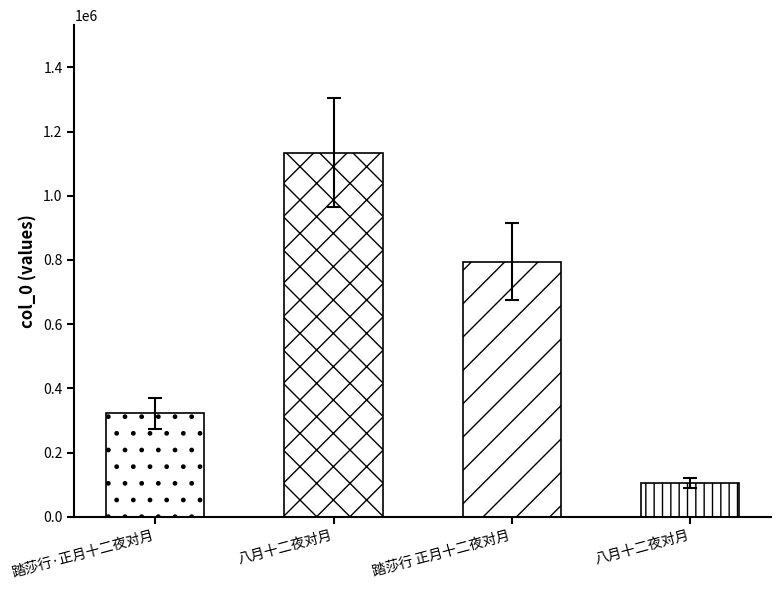

What is the change in value from 踏莎行·正月十二夜对月 to 踏莎行 正月十二夜对月?

+472164